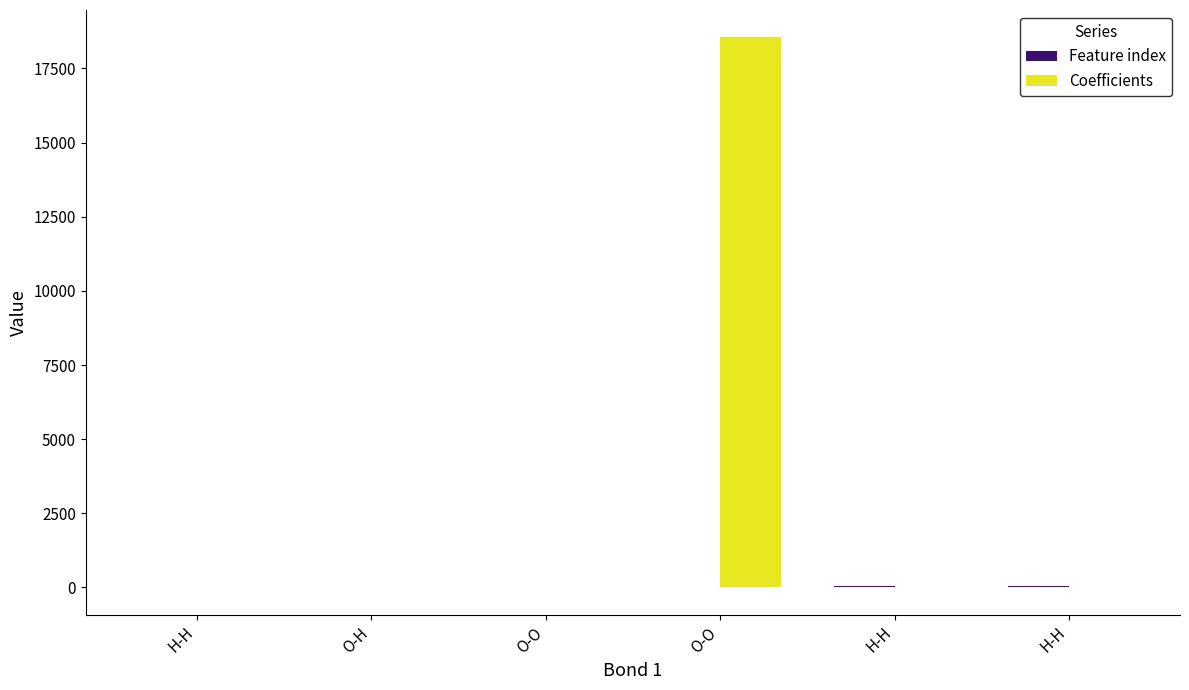

Count the number of categories in the chart.

6